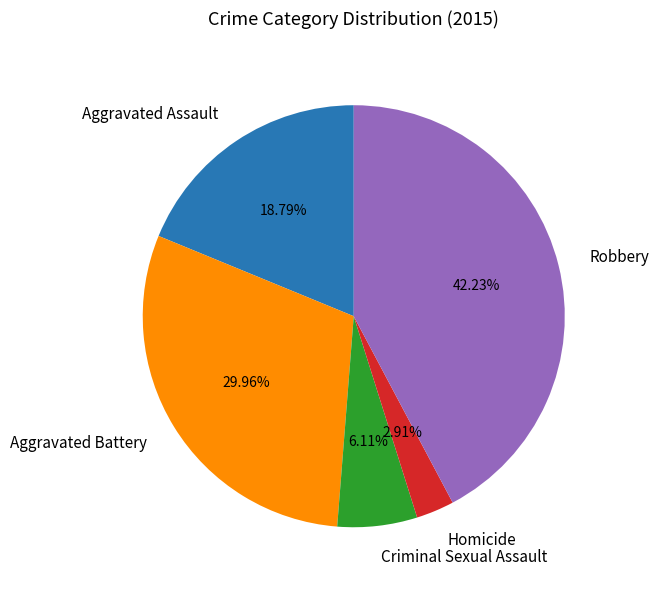

Does Aggravated Assault represent more than half of the total?

No